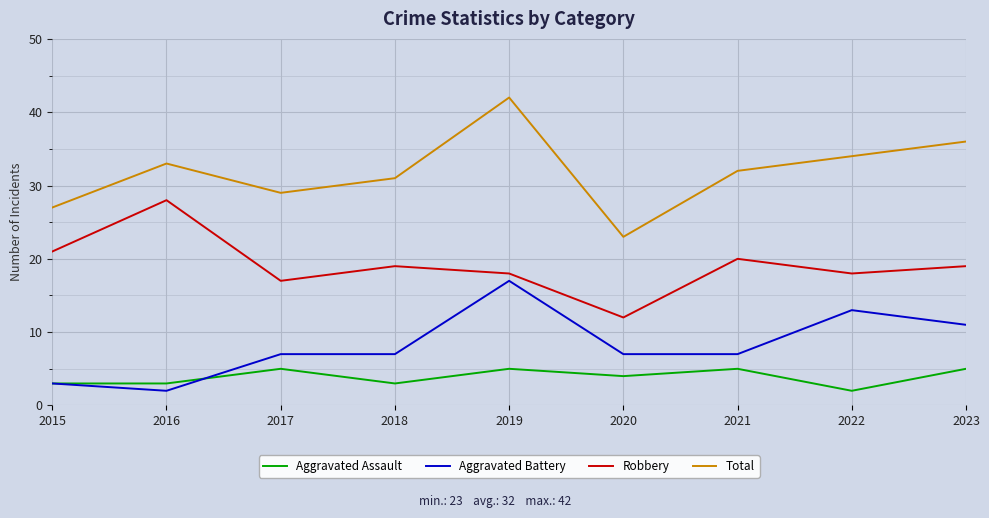

What is the difference between the maximum and minimum values in the Aggravated Assault series?

3